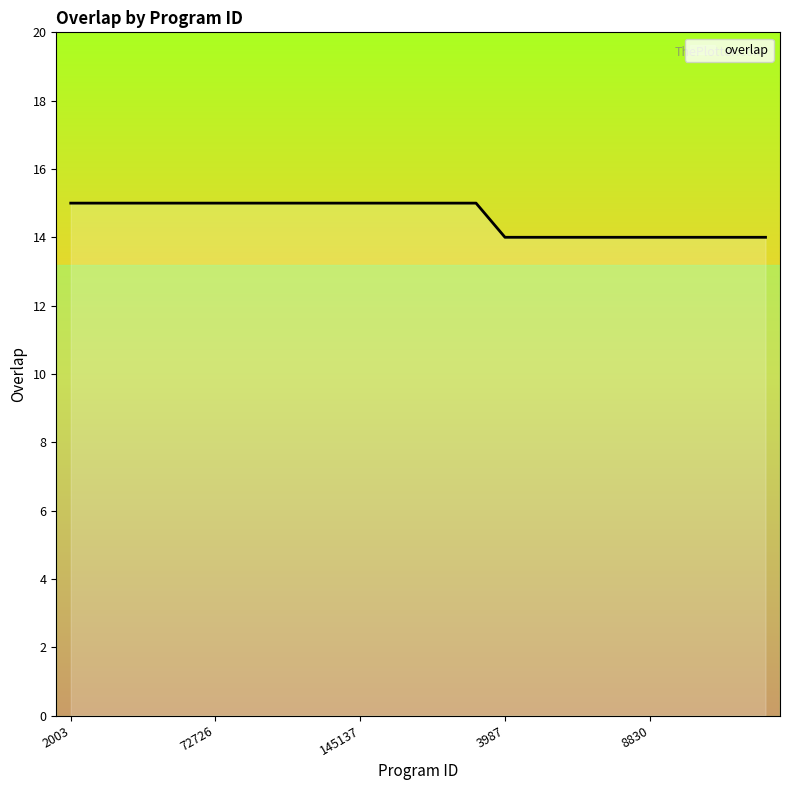

What is the maximum value shown in the chart?

15